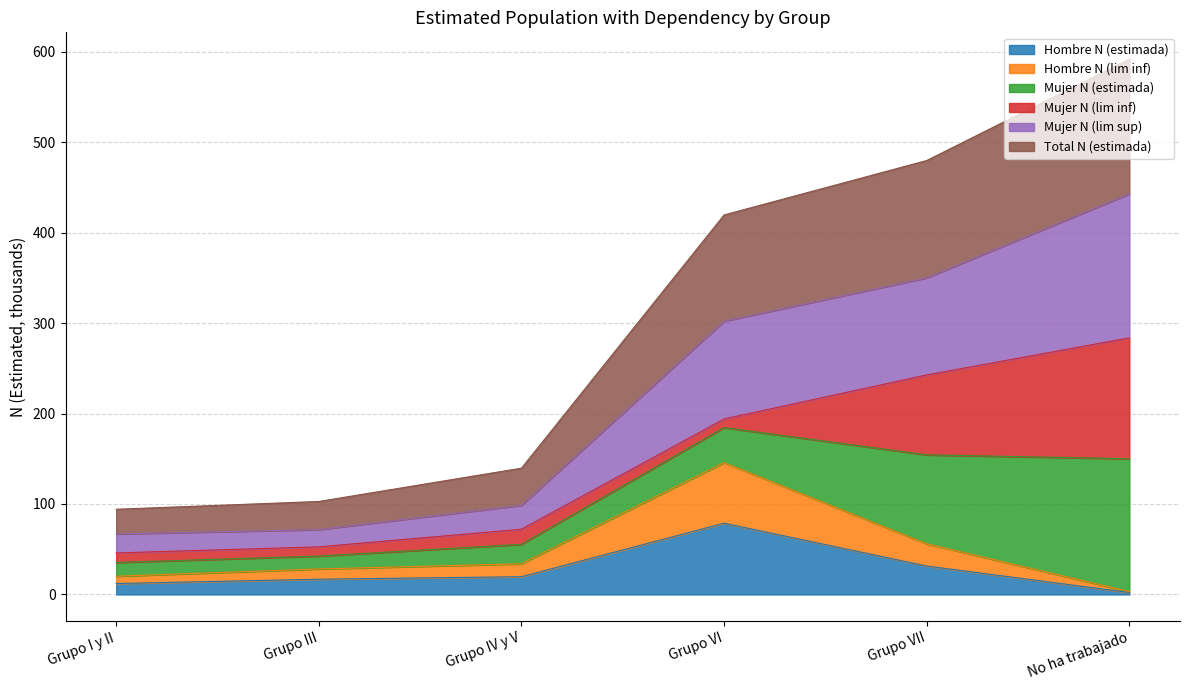

True or false: Total N (estimada) and Hombre N (lim inf) intersect in this chart.

False